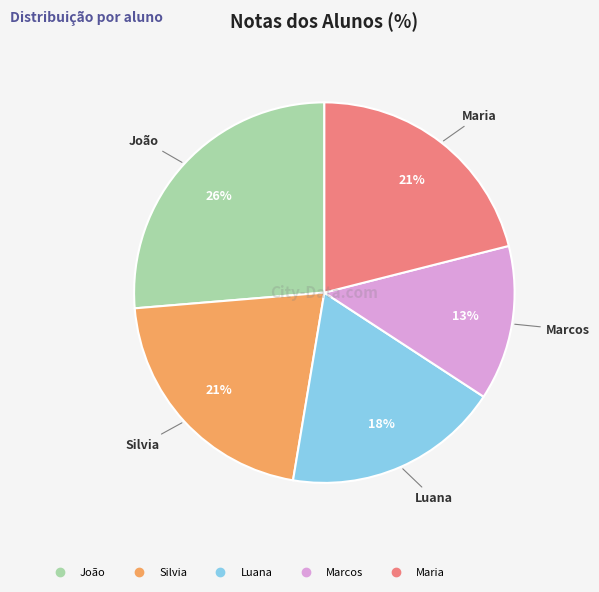

What is the ratio of the value at João to the value at Silvia?

1.2